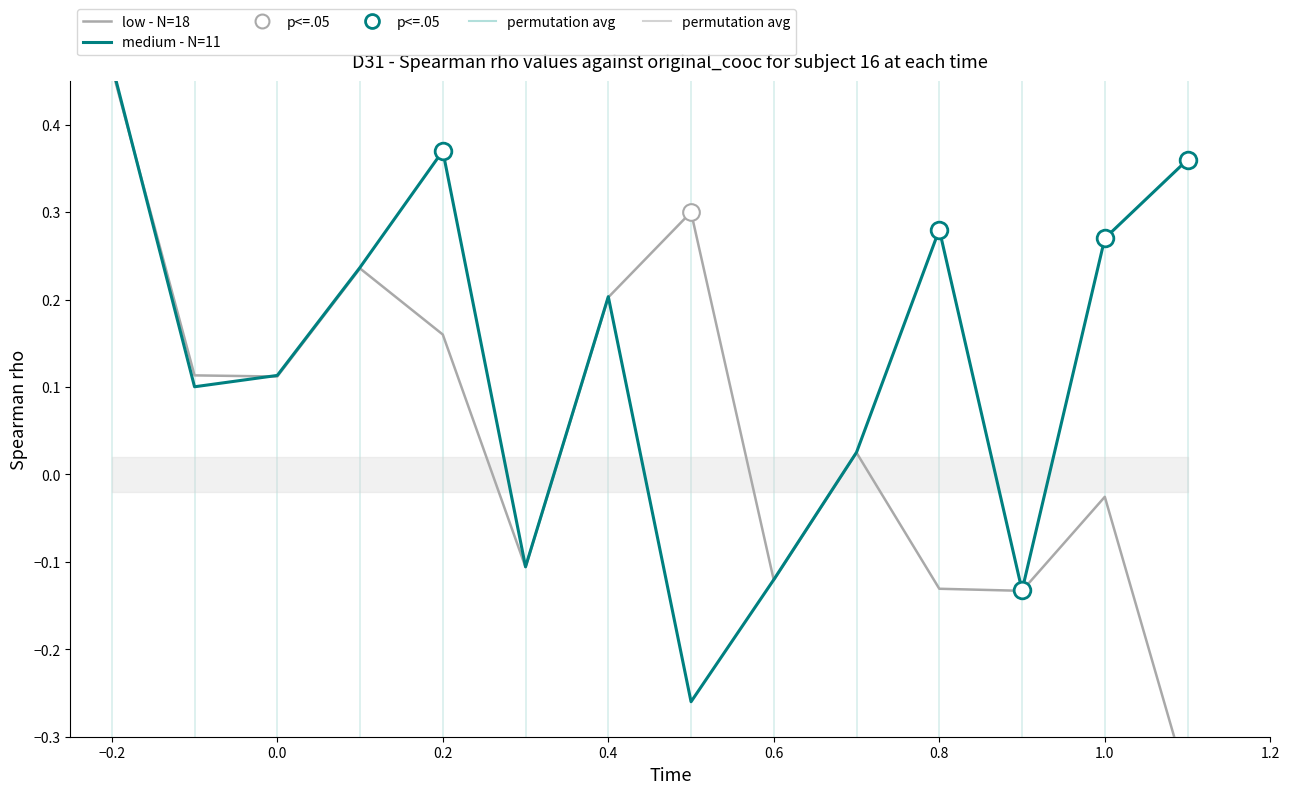

Rank the series by their average value, from highest to lowest.

medium - N=11, low - N=18